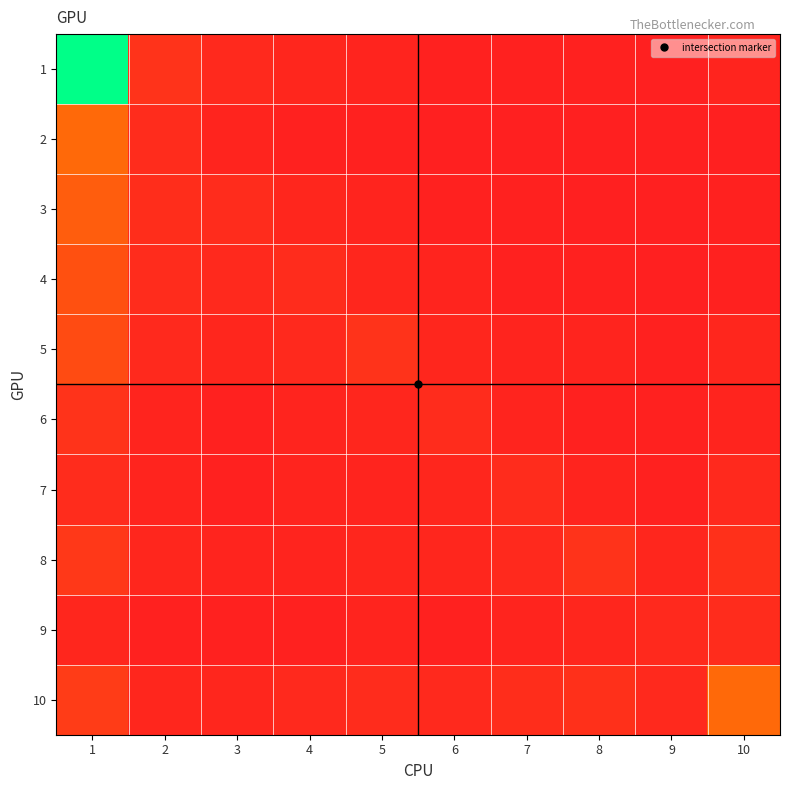

How many distinct data groups are displayed?

10